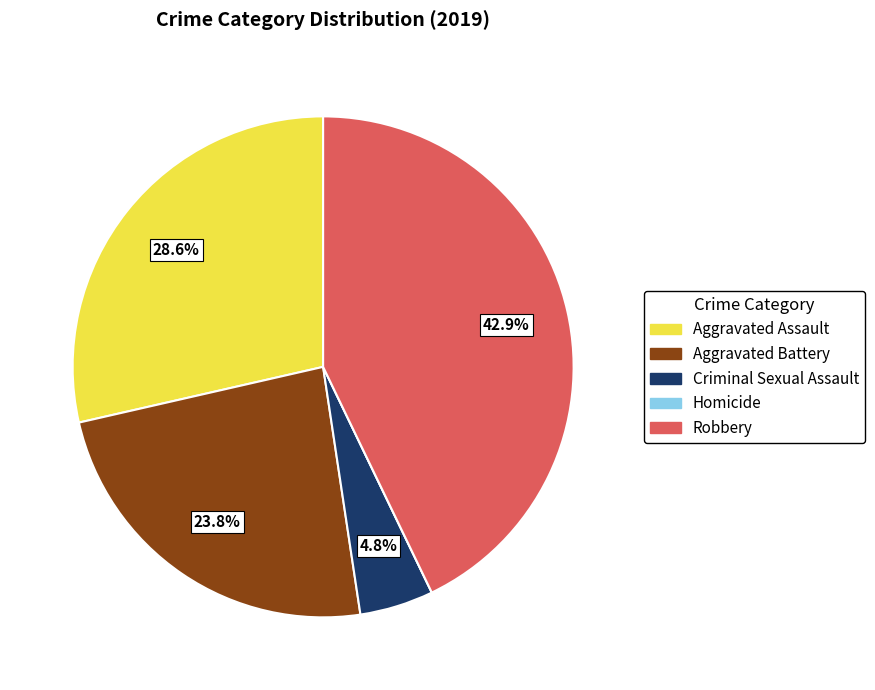

To the nearest percent, what portion does Aggravated Assault represent?

29%